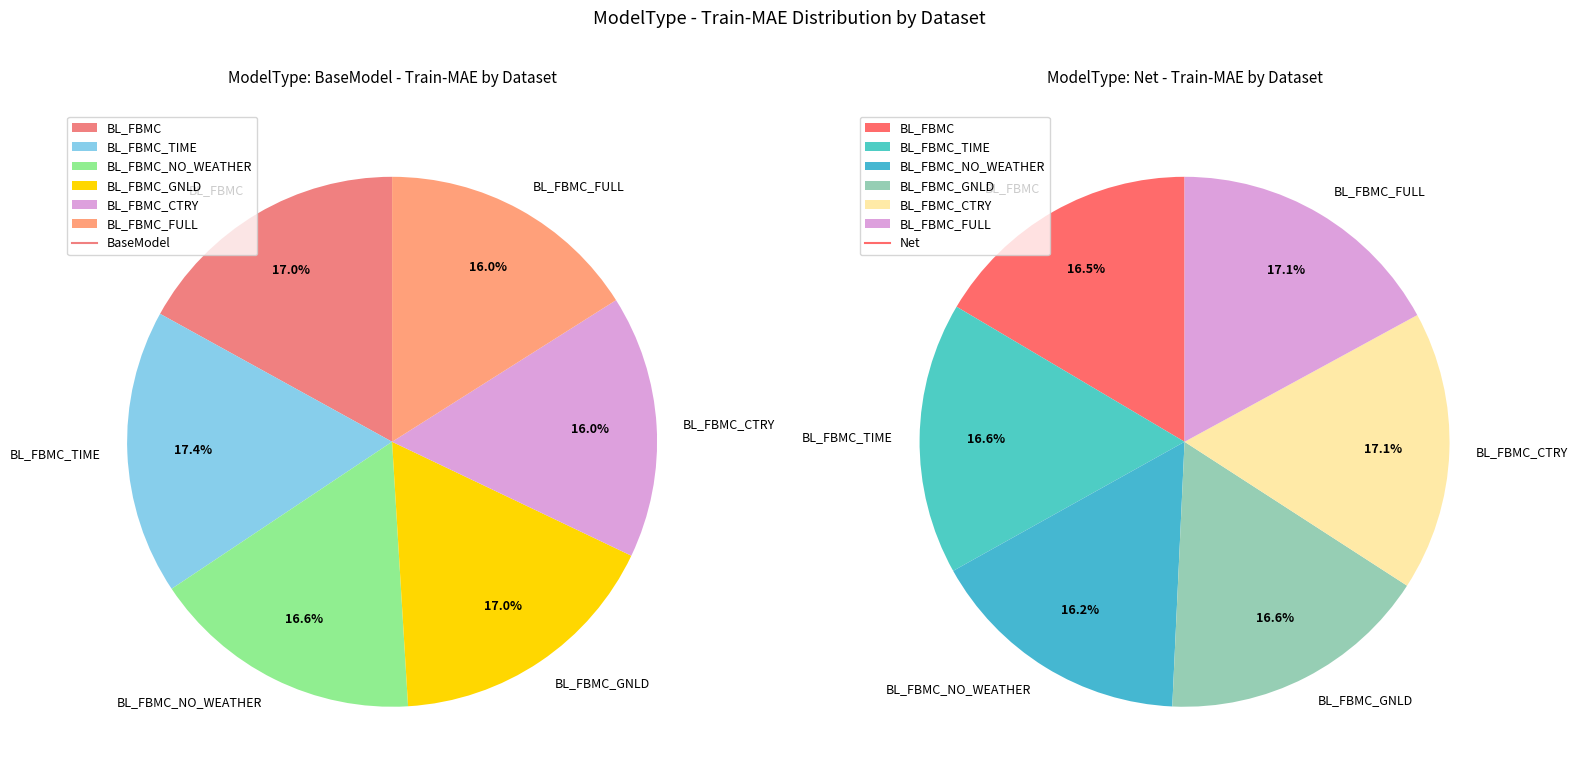

What is the total percentage of Net and BaseModel?

100.0%